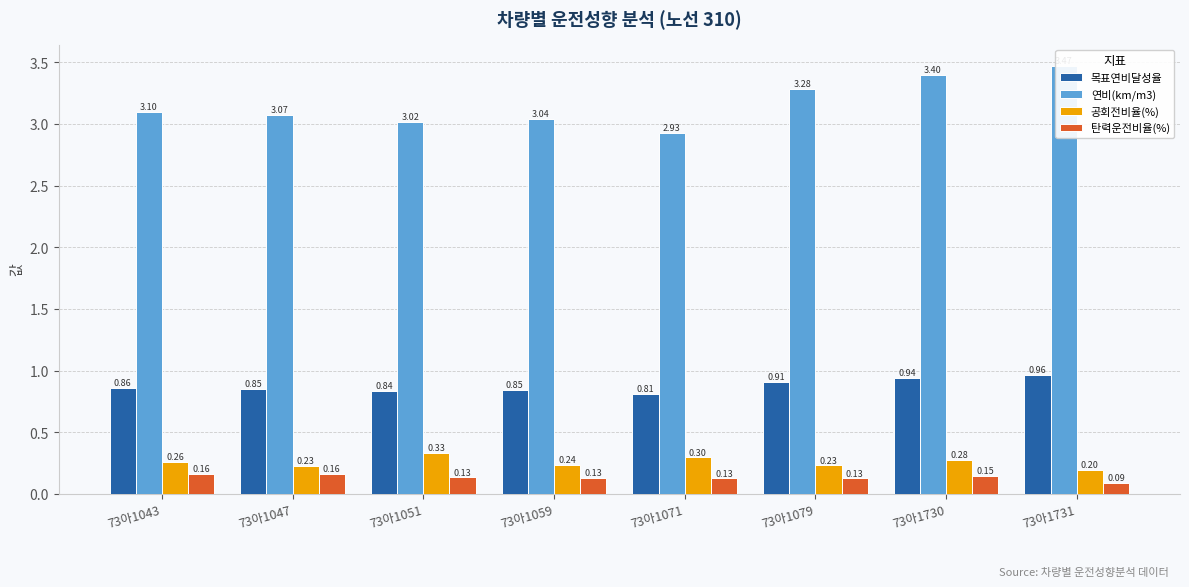

How many bars are there in each group?

4